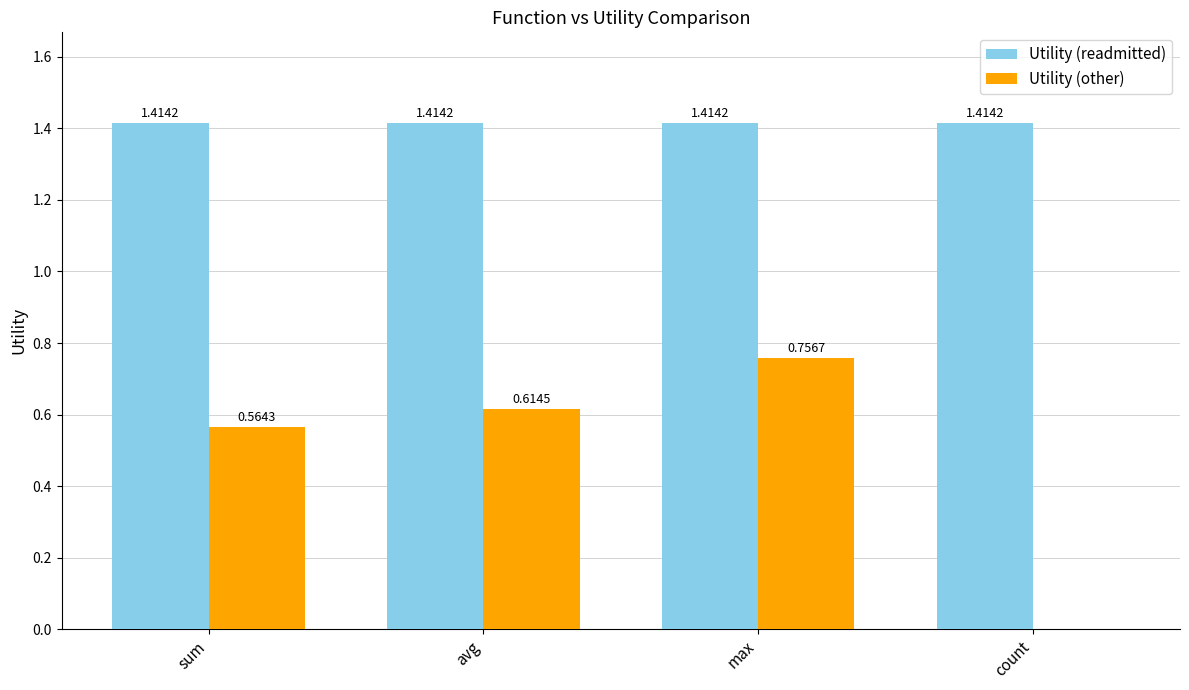

Is it true that Utility (other) equals 0.4 at sum?

False